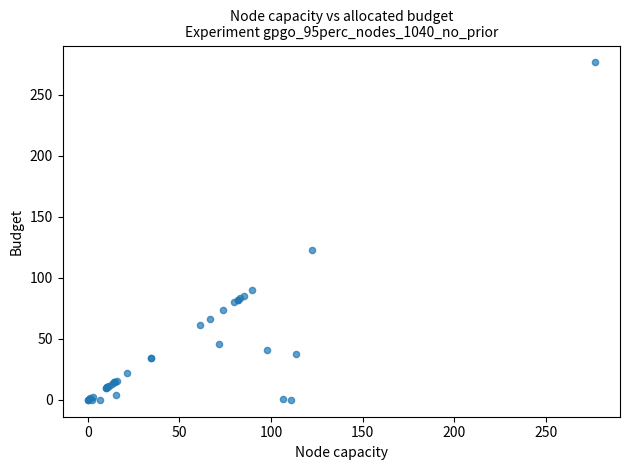

What Y value in the scatter plot is closest to 138?

122.6